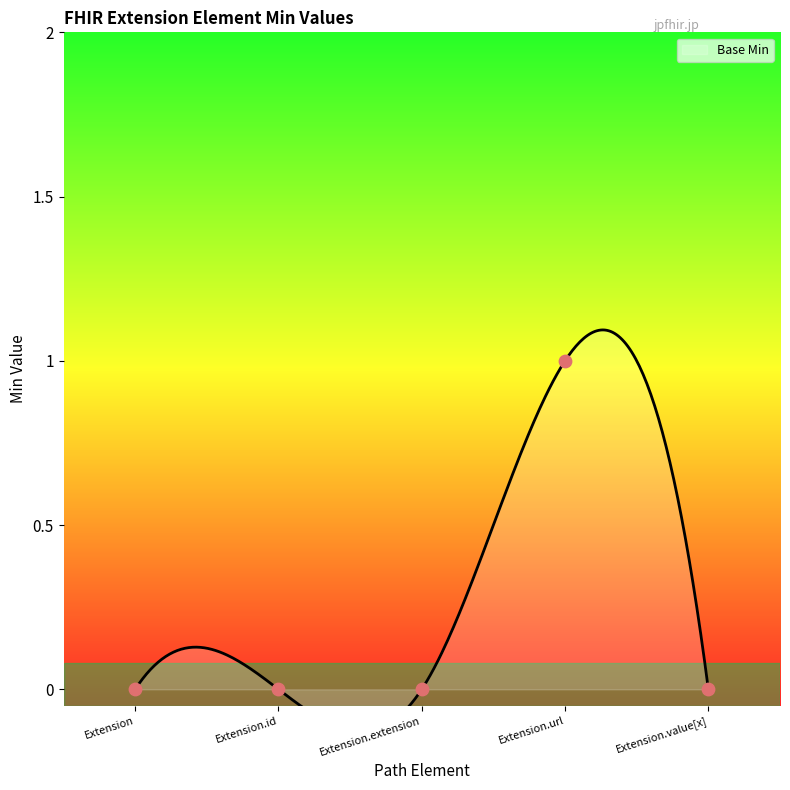

Between Extension.extension and Extension.value[x], which is larger?

Extension.extension